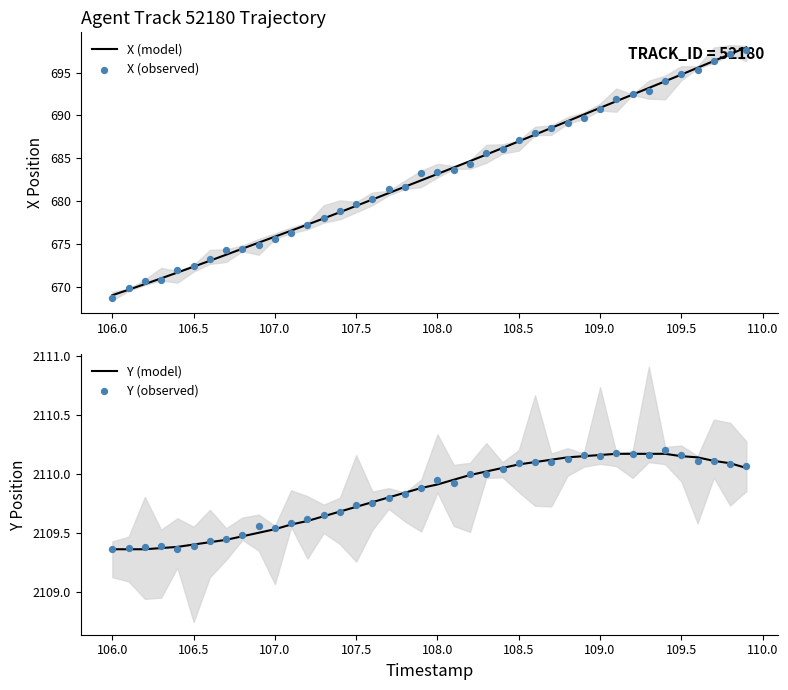

At how many categories does at least one series exceed 1611?

40